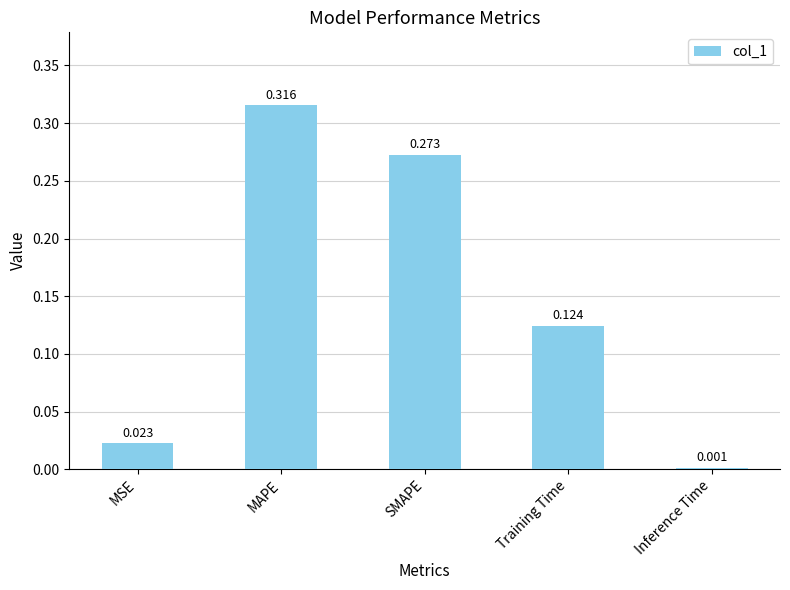

At which category does the chart reach its minimum across all series?

Inference Time